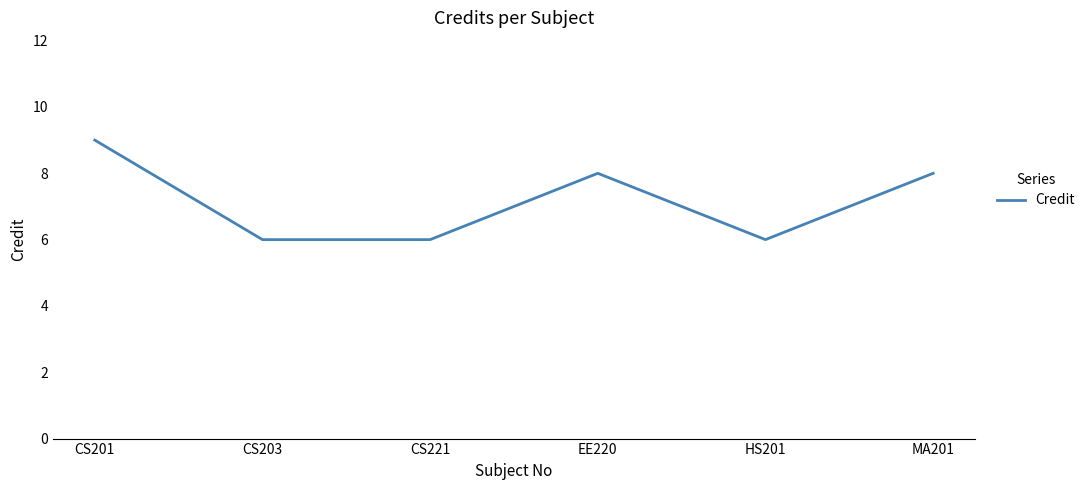

Reading right to left, extract all data points from this chart.

MA201=8	HS201=6	EE220=8	CS221=6	CS203=6	CS201=9